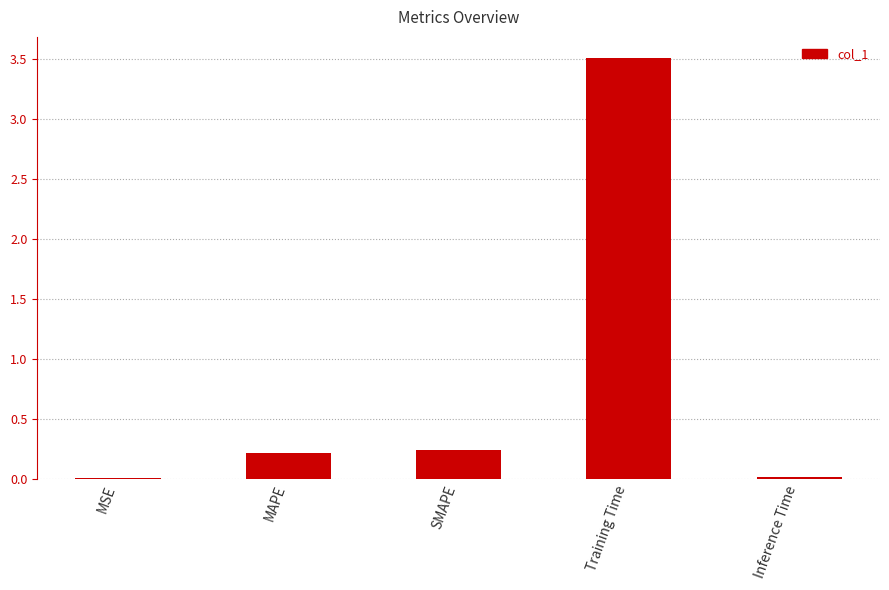

What is the label of the 1st bar from the right?

Inference Time